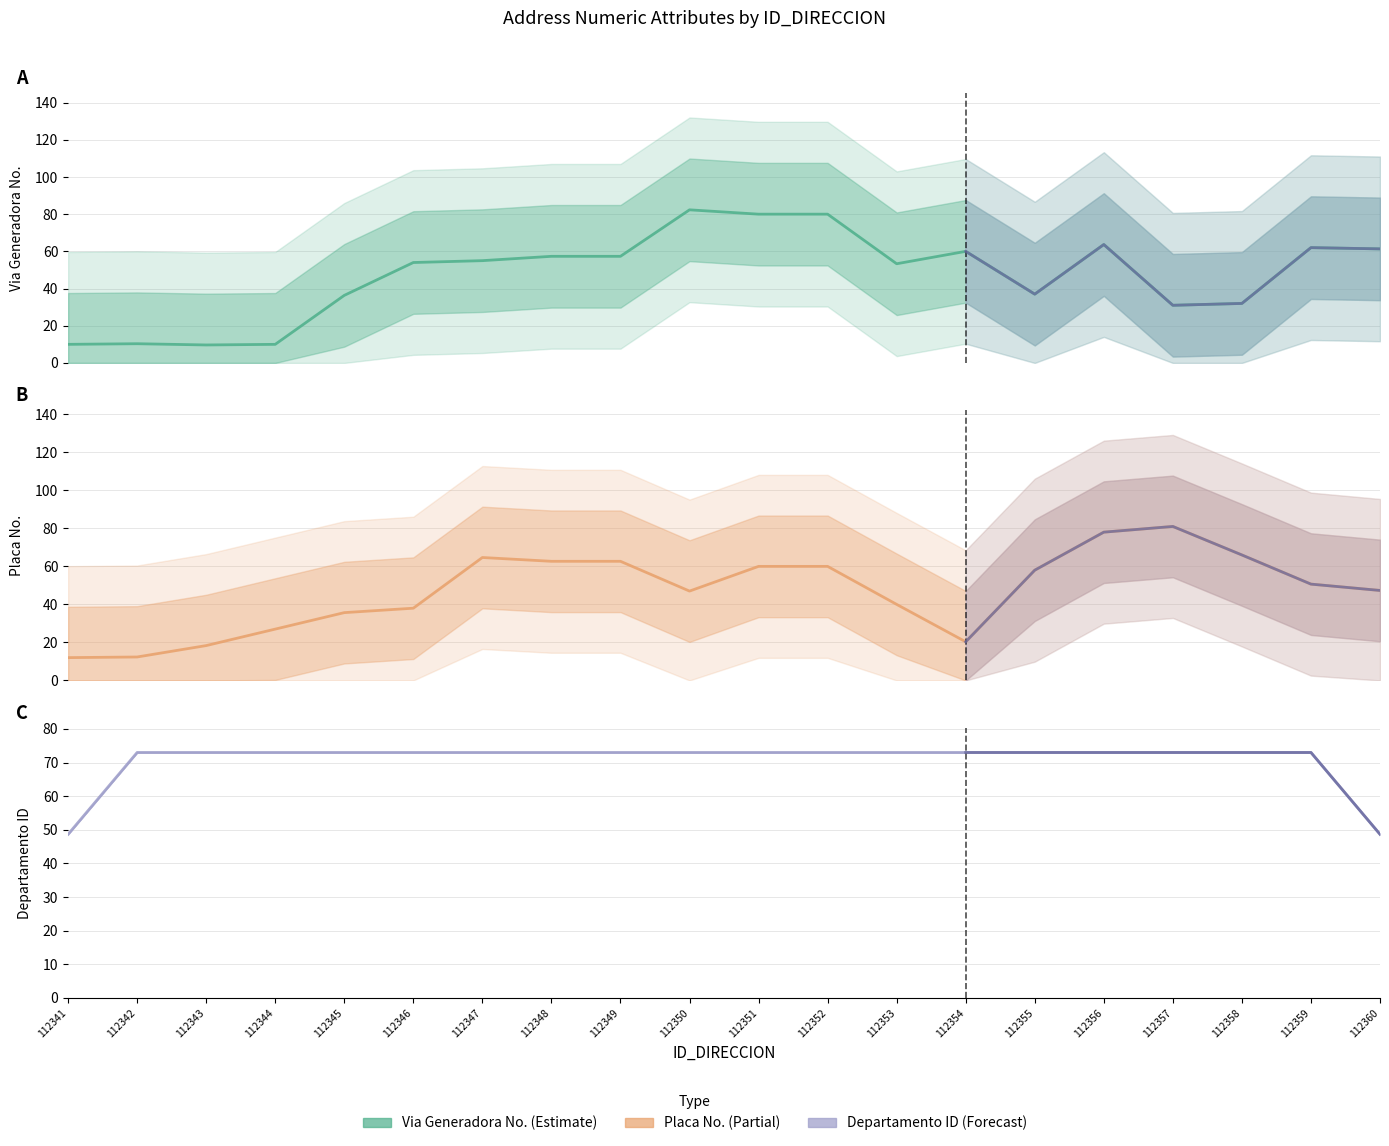

What is the smallest value displayed?

9.7